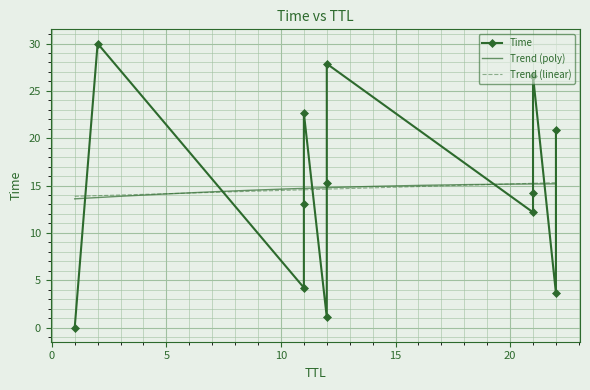

What is the sum of the values at 1 and 21?

12.2